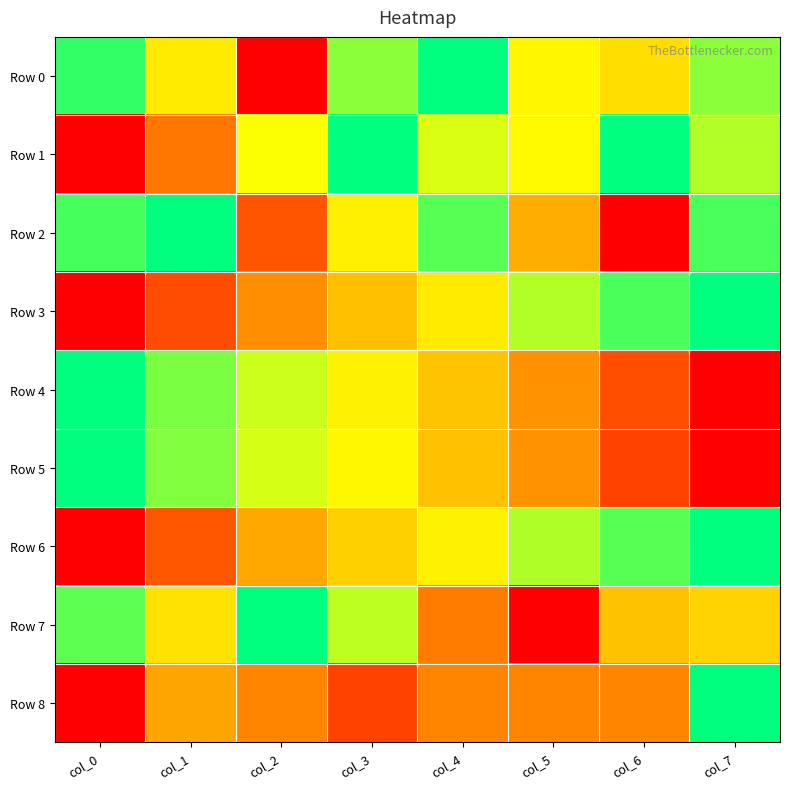

At which category is the sum across all series the highest?

col_7